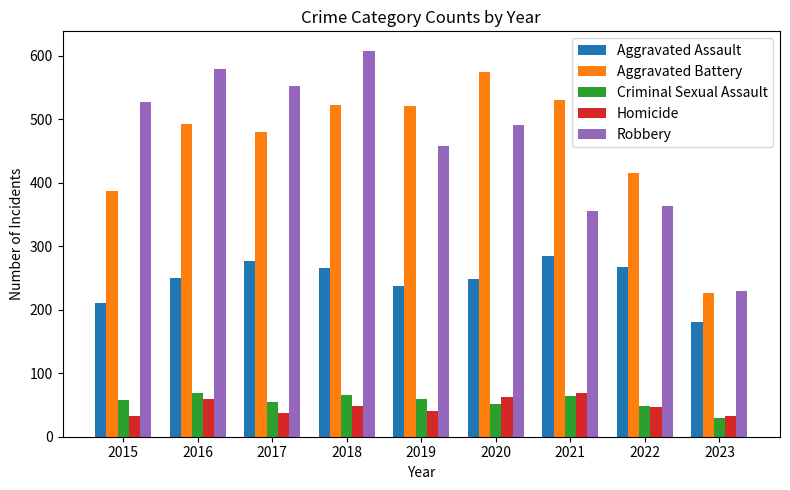

At 2015, list the series in order from largest to smallest.

Robbery, Aggravated Battery, Aggravated Assault, Criminal Sexual Assault, Homicide